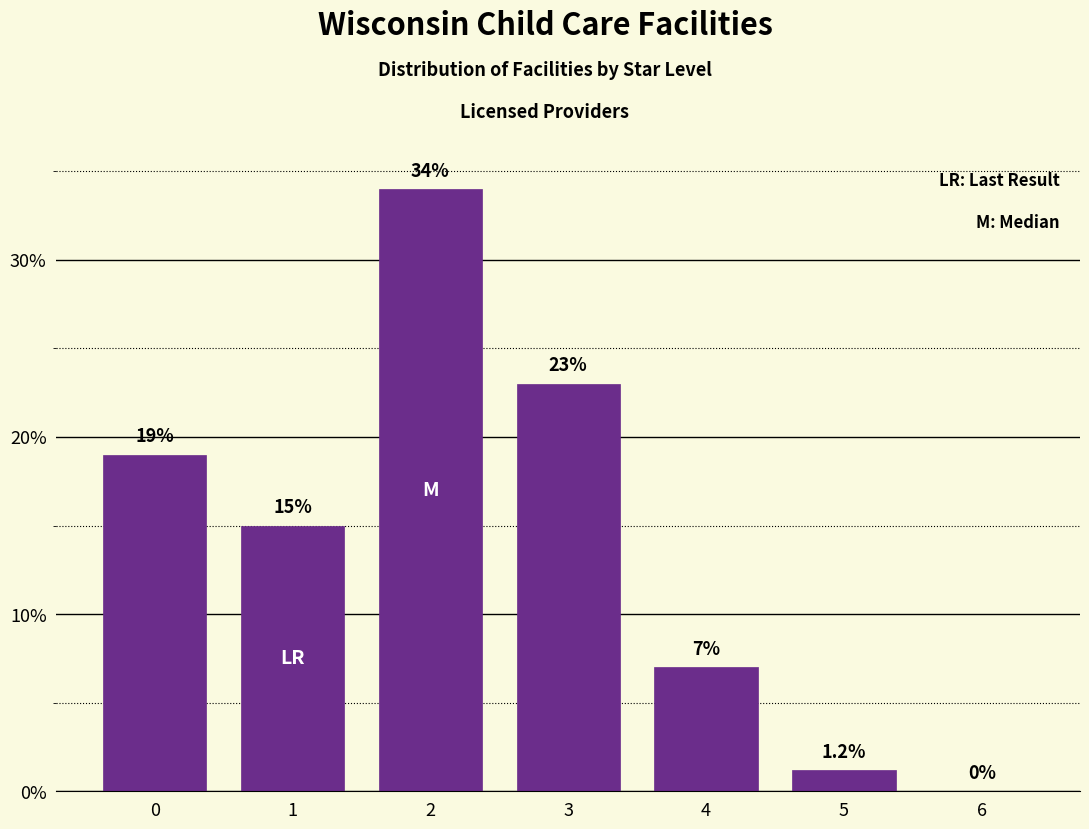

What is the greatest value displayed?

34.0